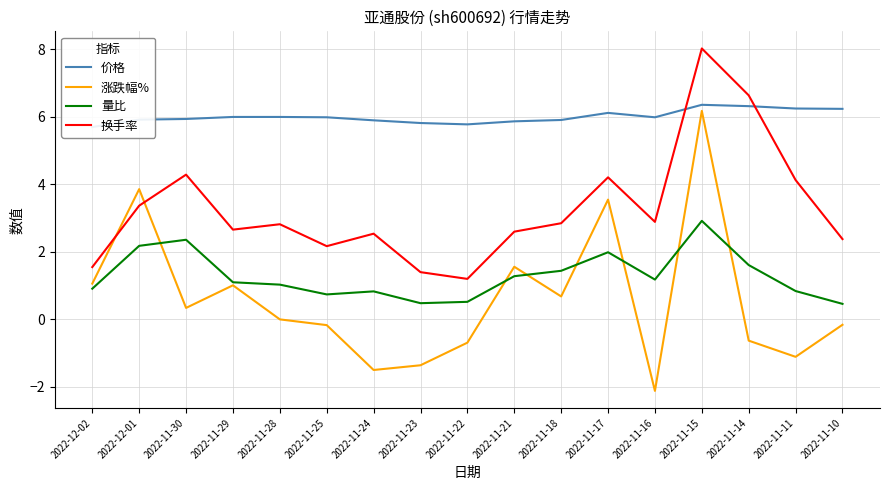

List the series in order of their peak value, lowest first.

量比, 涨跌幅%, 价格, 换手率